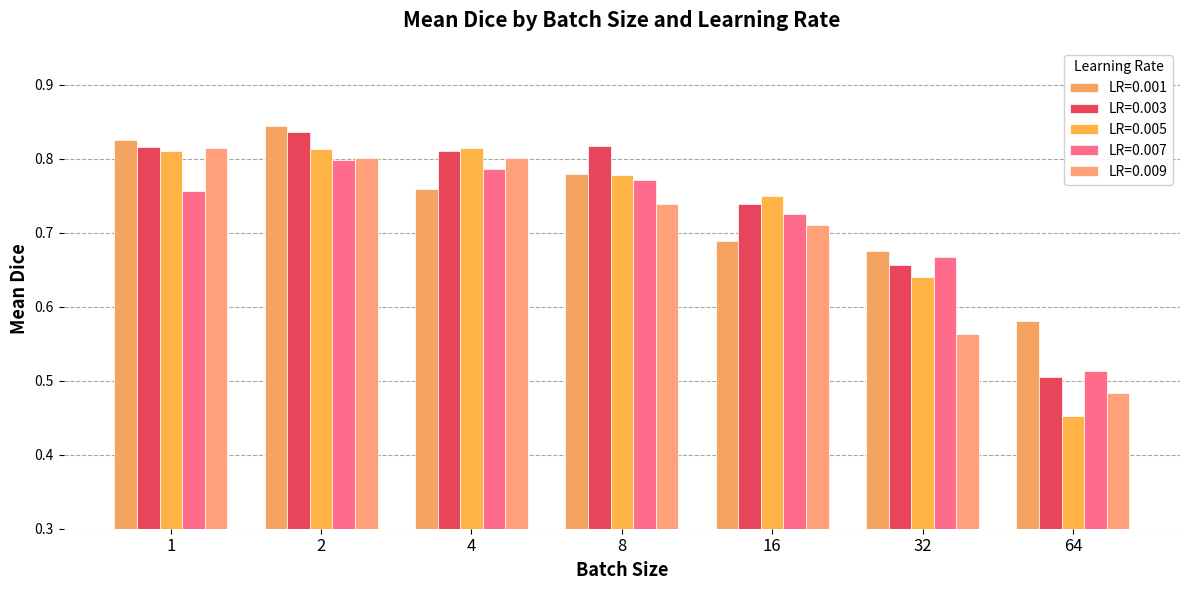

What is the highest value of the LR=0.007 series?

0.8